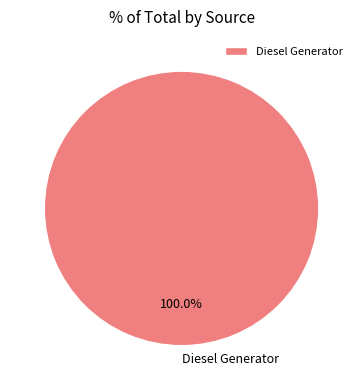

Does Diesel Generator represent more than half of the total?

Yes